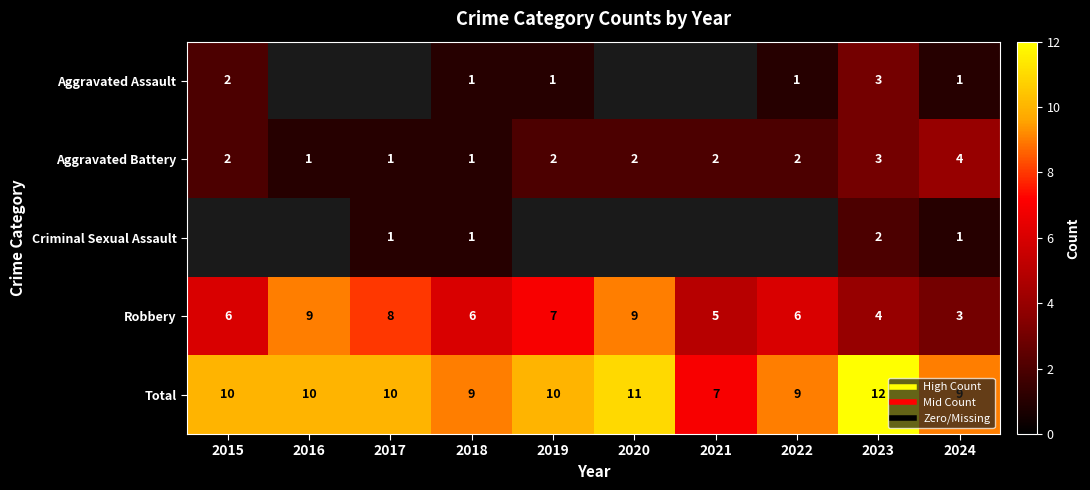

List the labels in order of Robbery value, largest first.

2016, 2020, 2017, 2019, 2015, 2018, 2022, 2021, 2023, 2024